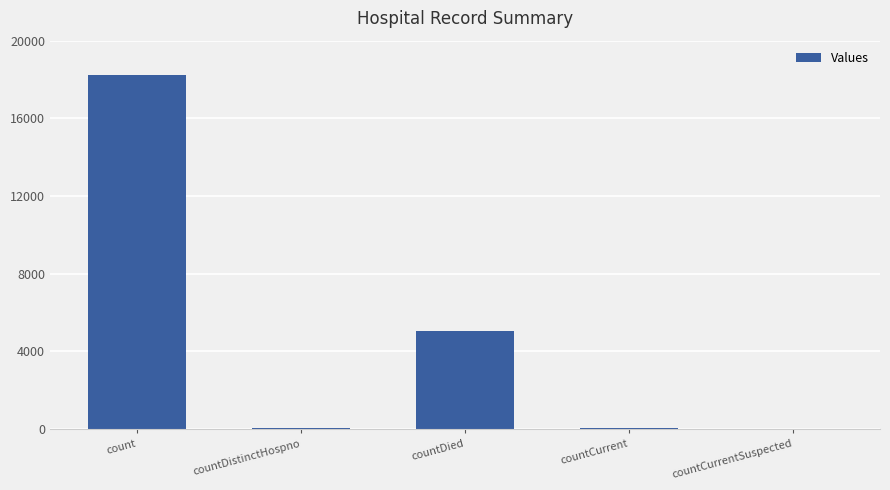

What is the change in value from count to countDied?

-13202